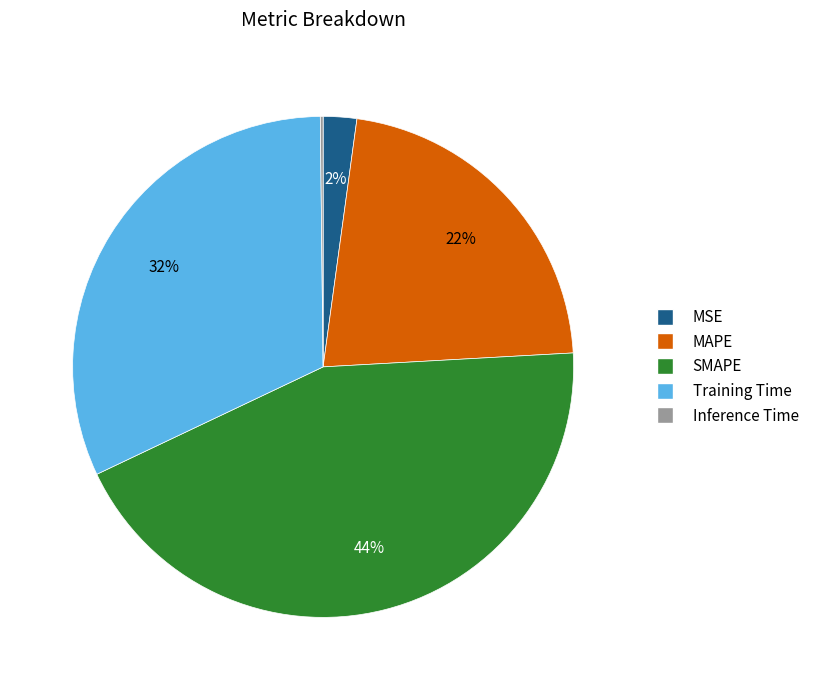

Between MSE and MAPE, which is larger?

MAPE